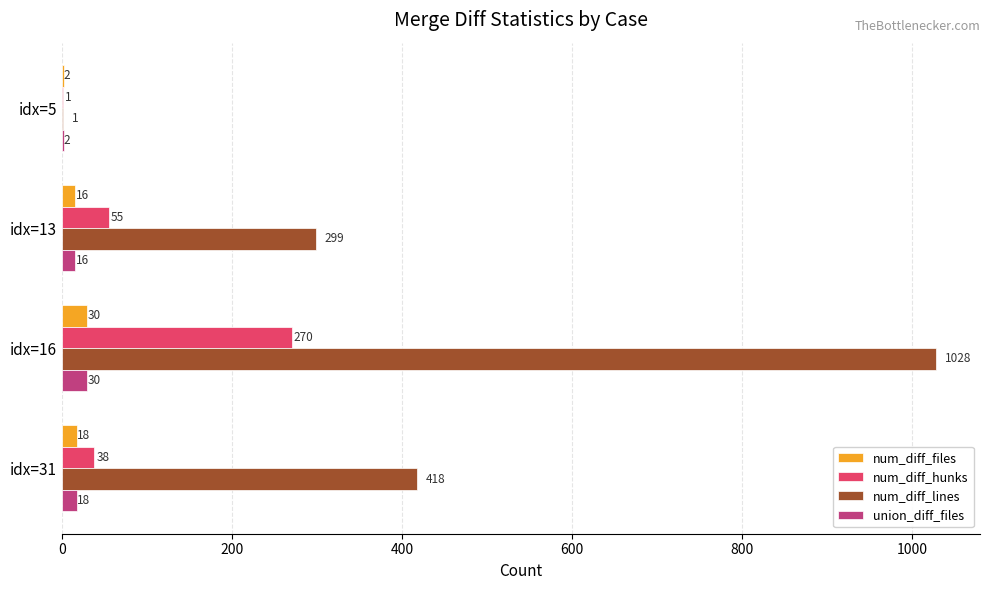

What is the sum of all num_diff_hunks values?

364